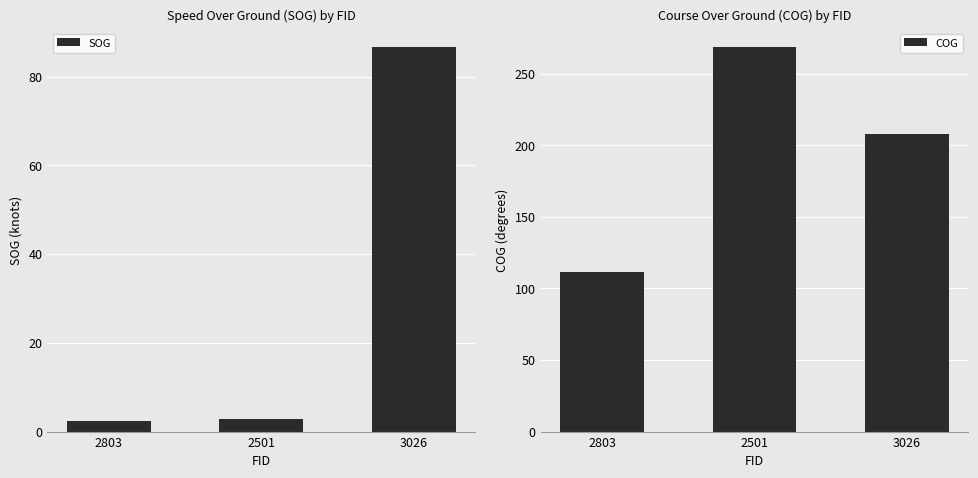

What is the difference between the SOG values at 2501 and 2803?

0.5